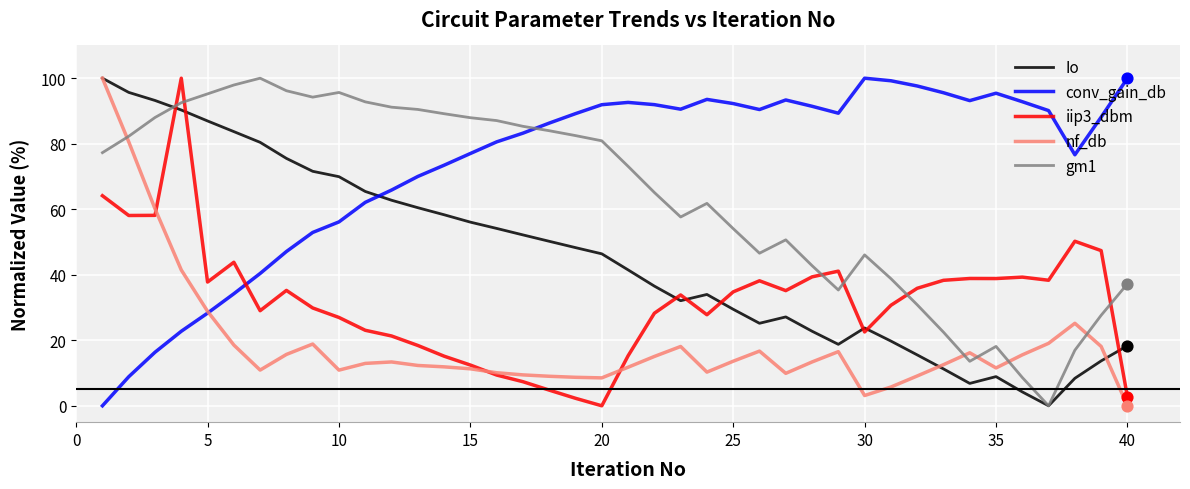

Which series has the largest total across all categories?

conv_gain_db